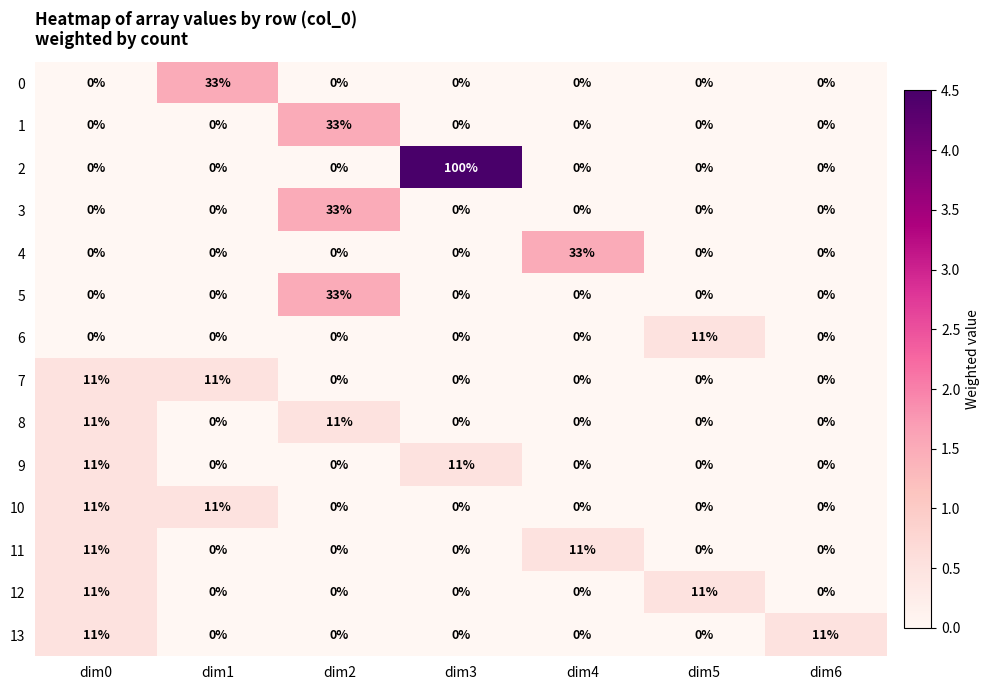

What is the difference between the maximum and second lowest values in the 0 series?

33